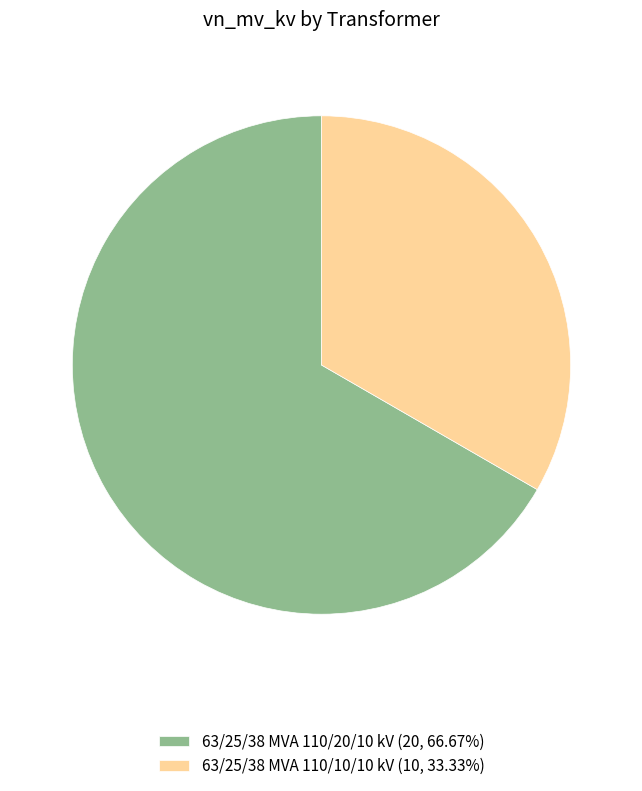

True or false: 63/25/38 MVA 110/20/10 kV accounts for 67% of the total.

True